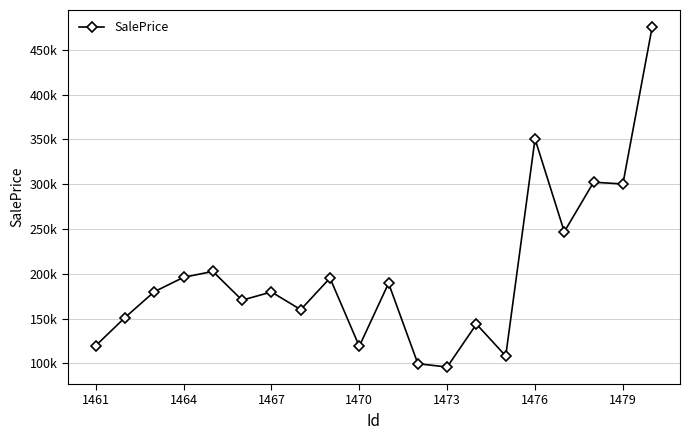

Is this an area chart (filled region under the line)?

No